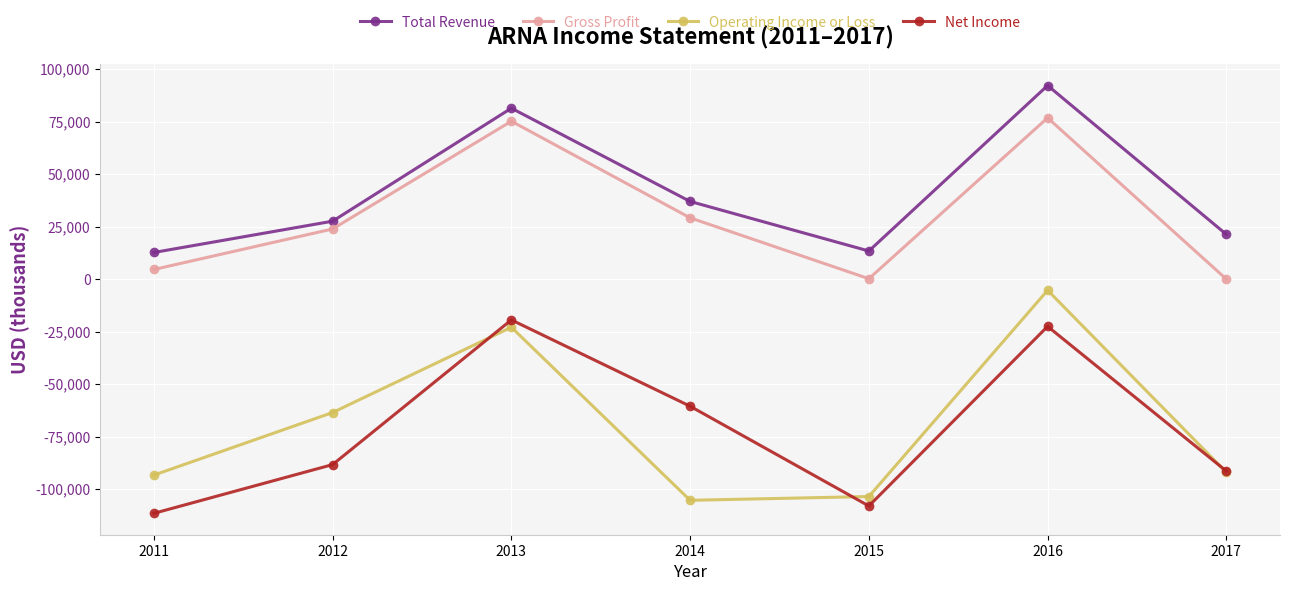

What is the sum of the Total Revenue values at 2016 and 2014?

129200